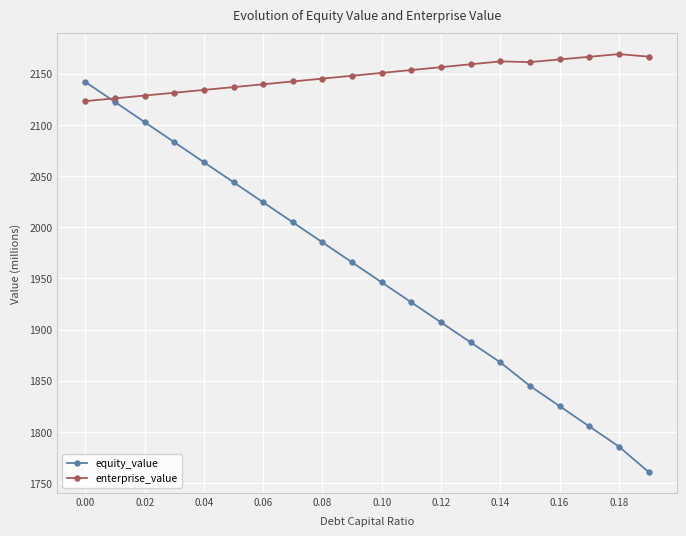

List the series in order of their overall mean, highest first.

enterprise_value, equity_value